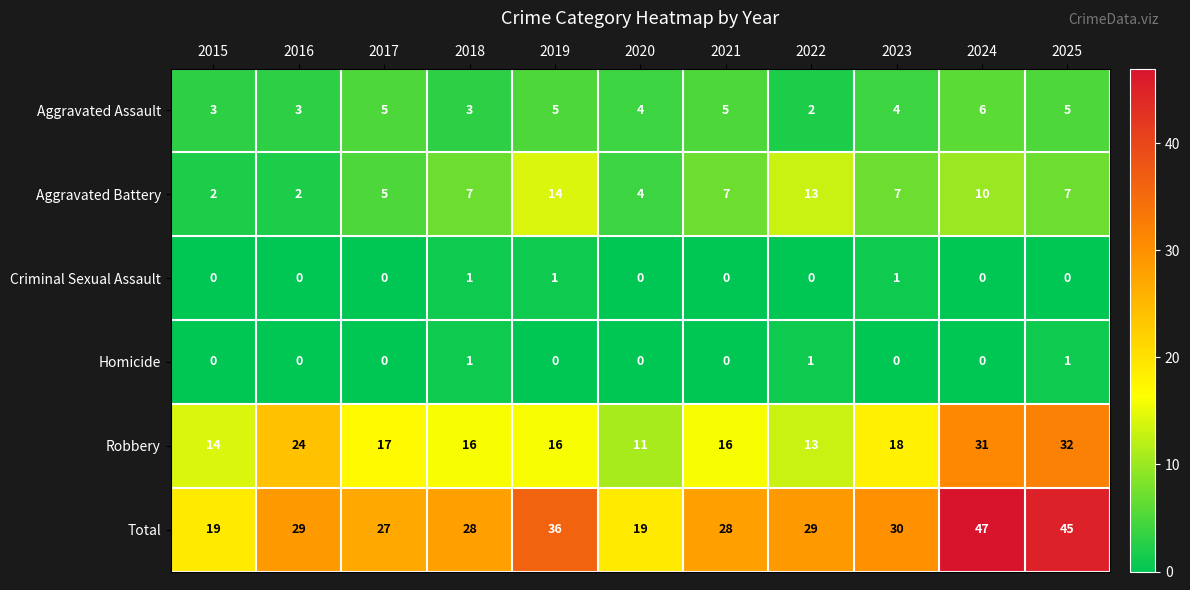

Where does the Robbery series first go above 16?

2016